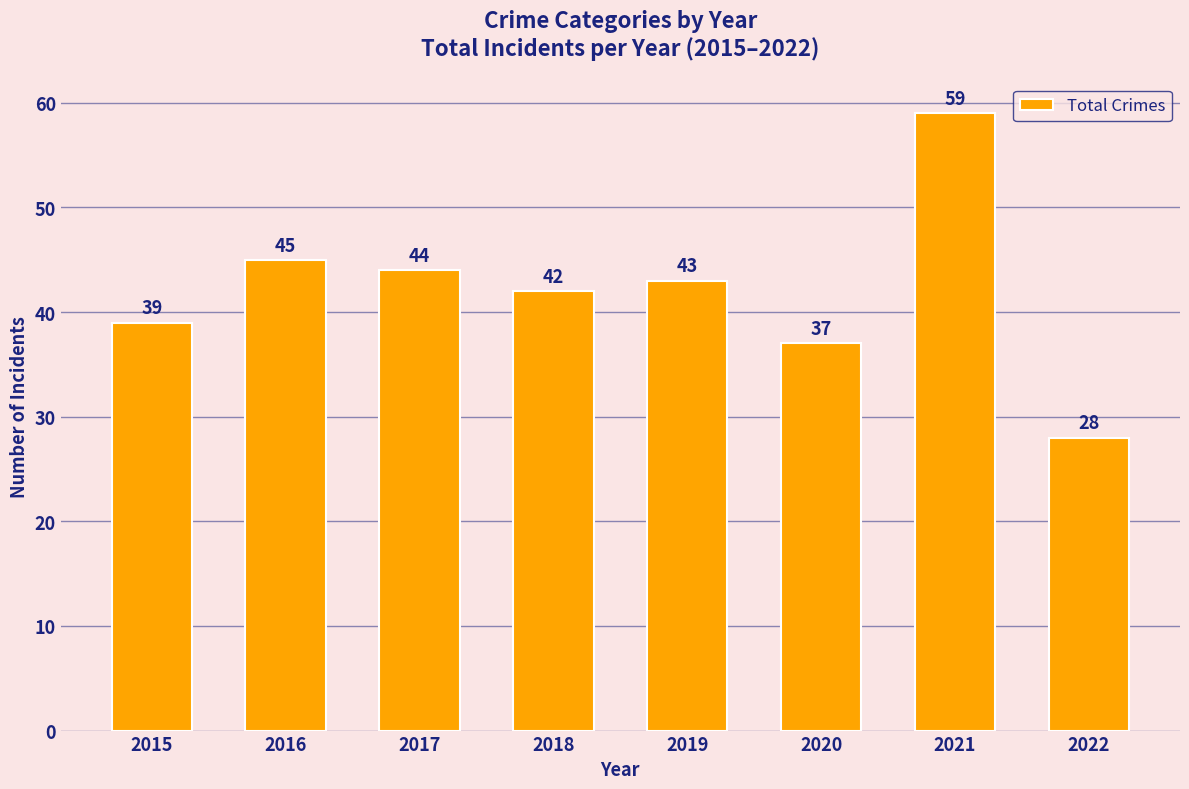

What is the maximum value shown in the chart?

59